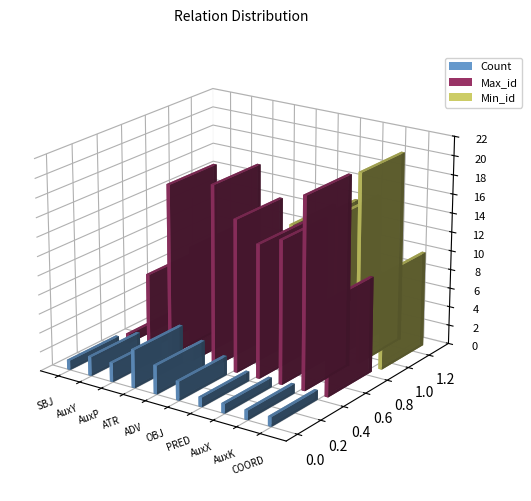

What is the minimum value shown in the chart?

1